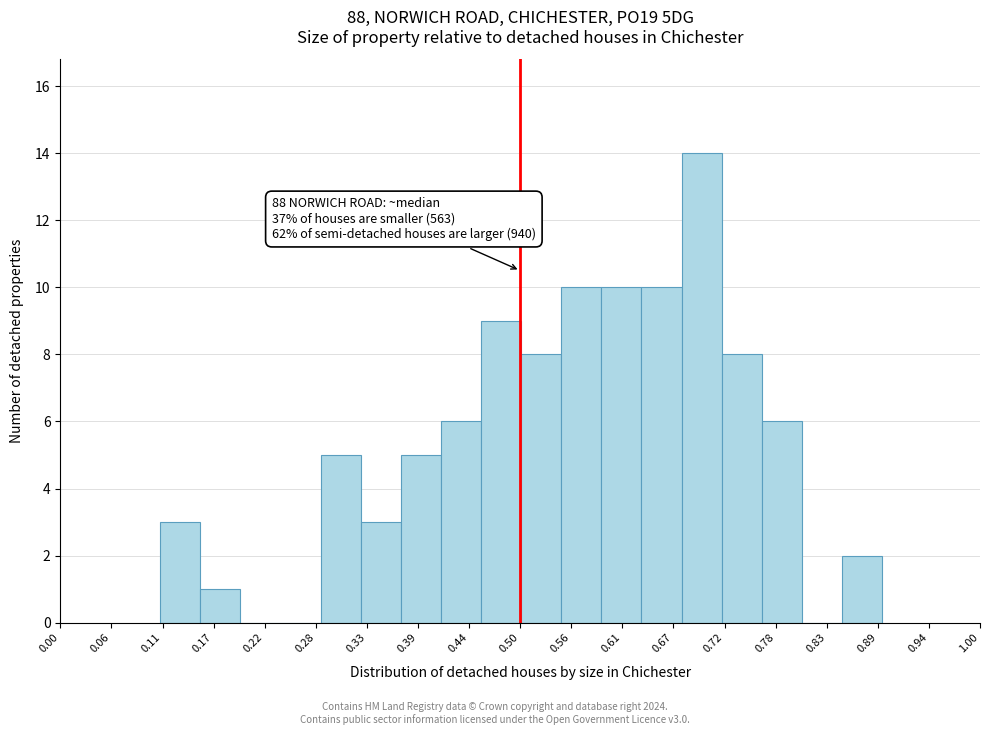

Which range on the x-axis has the tallest bar?

0.68 to 0.72